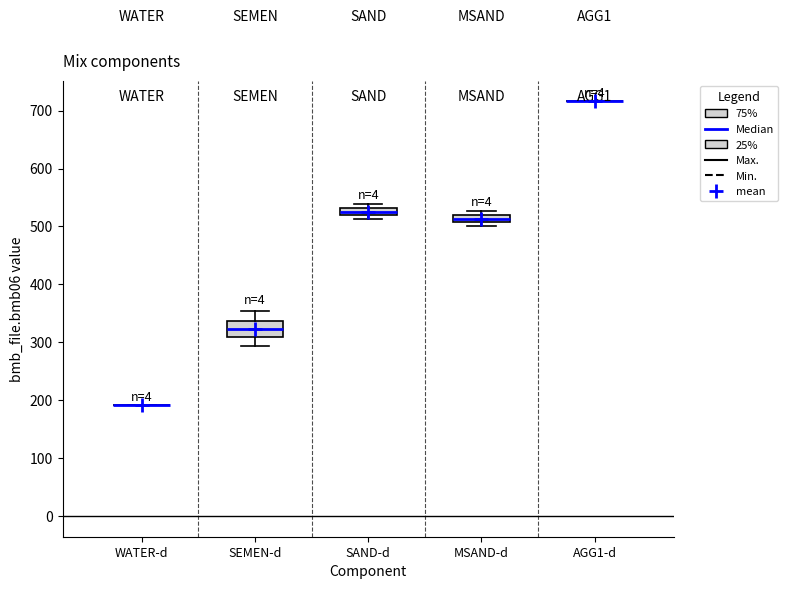

Which box is the tallest, from its lower edge to its upper edge?

SEMEN-d